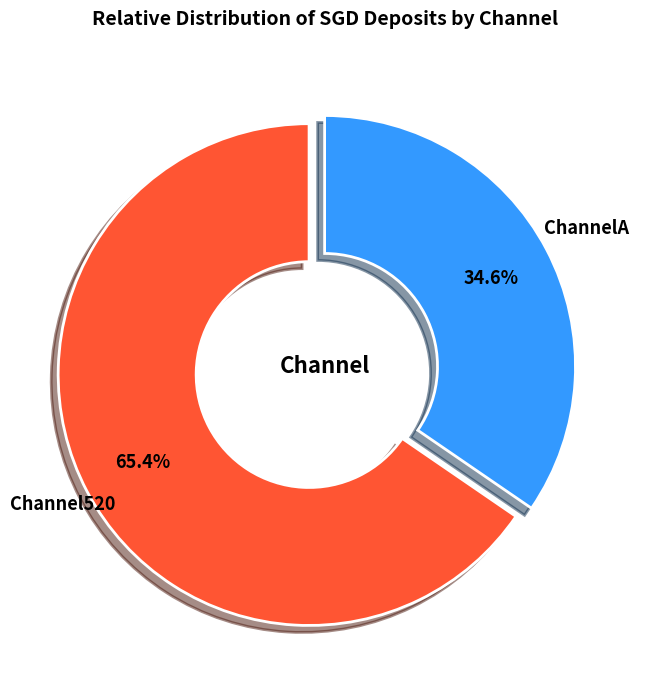

Does Channel520 account for over 50% of the chart?

Yes